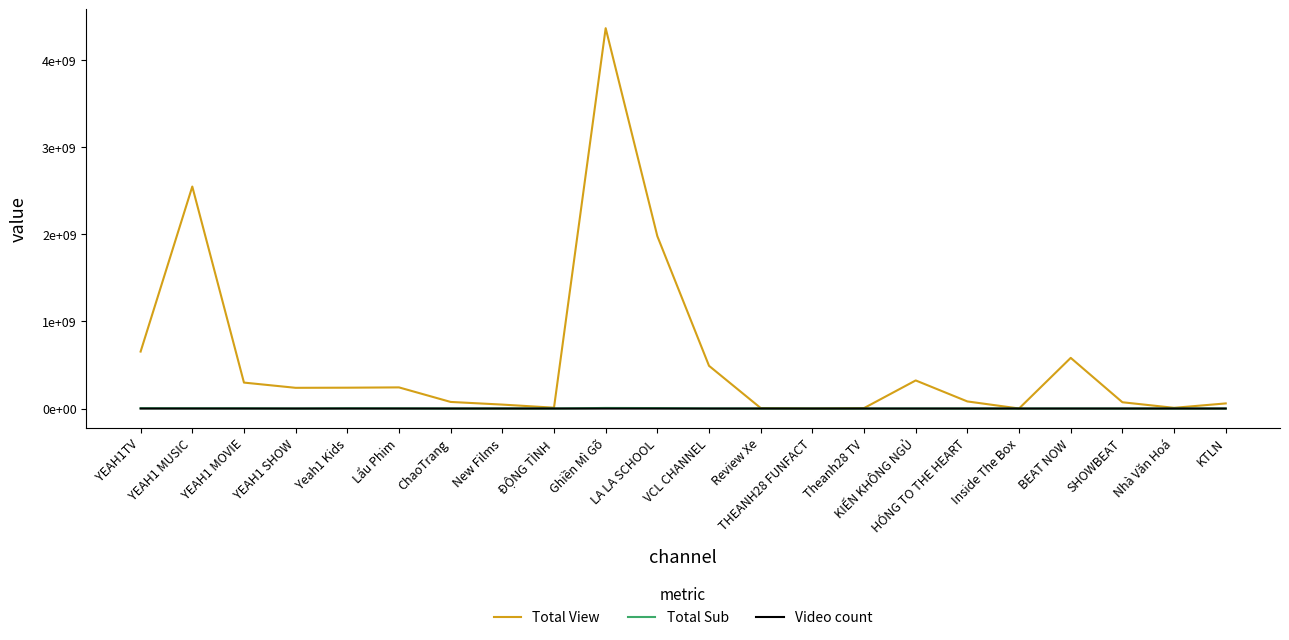

What is the value of the Video count point at the 8th from the left?

665